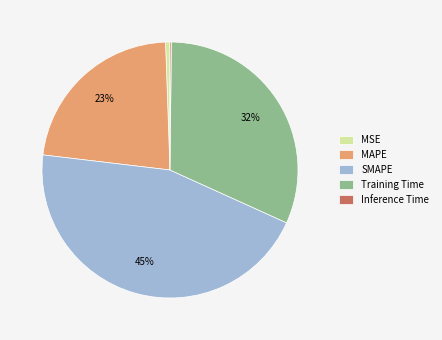

What percentage is the Training Time slice, to the nearest percent?

32%